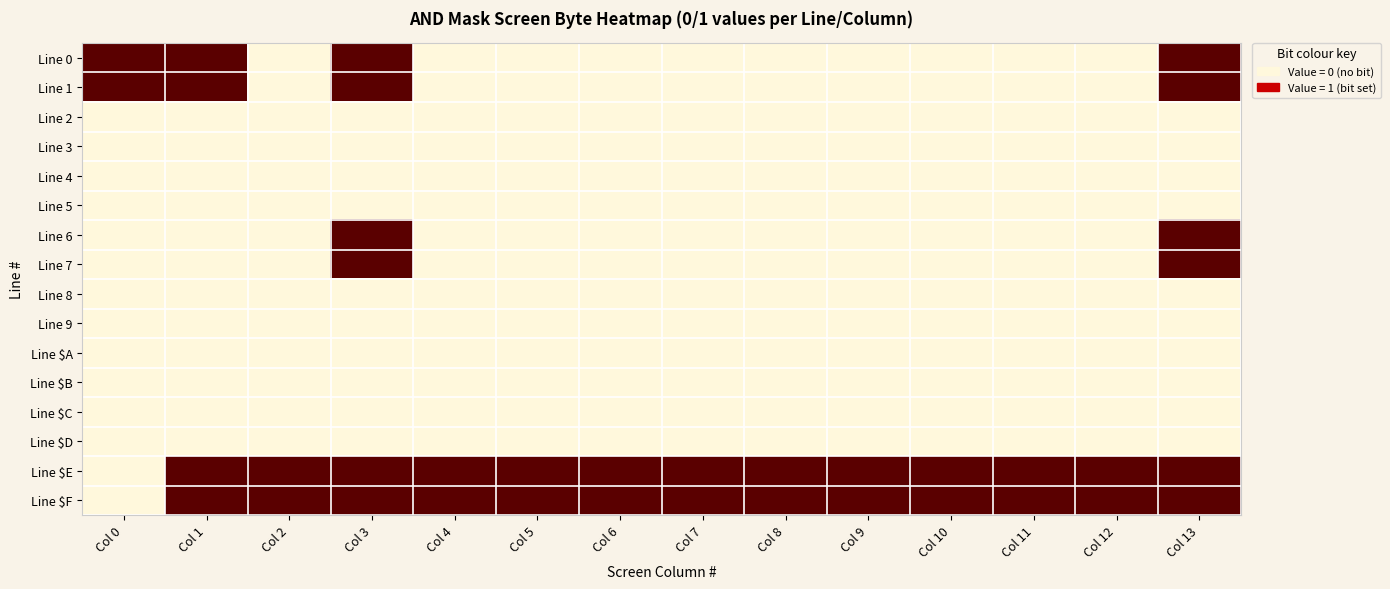

Rank the series by their maximum value, from lowest to highest.

Line 2, Line 3, Line 4, Line 5, Line 8, Line 9, Line $A, Line $B, Line $C, Line $D, Line 0, Line 1, Line 6, Line 7, Line $E, Line $F